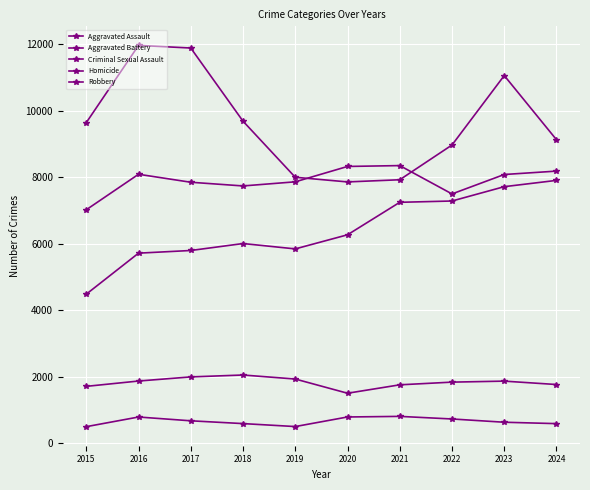

True or false: Robbery has a value of 11881 at 2017.

True